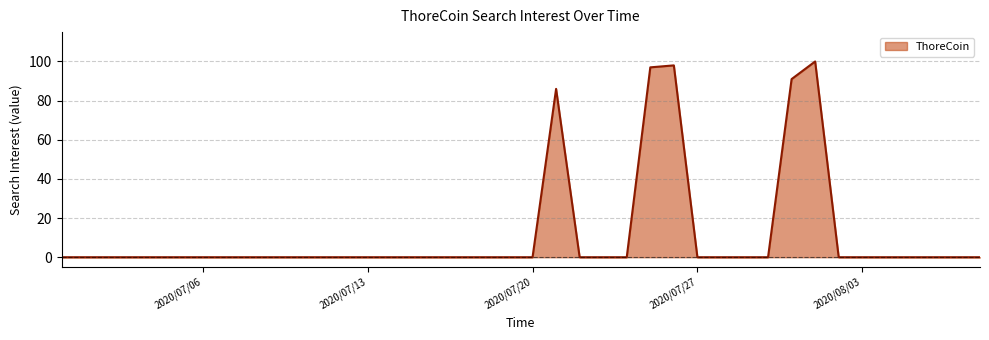

What is the greatest value displayed?

100